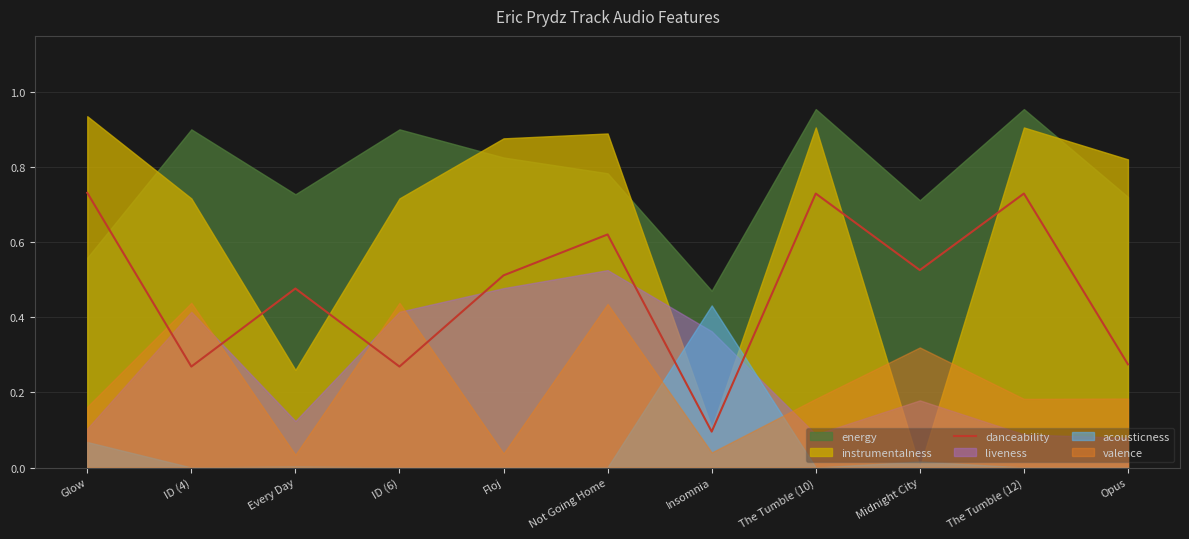

What position from the left is Insomnia?

7